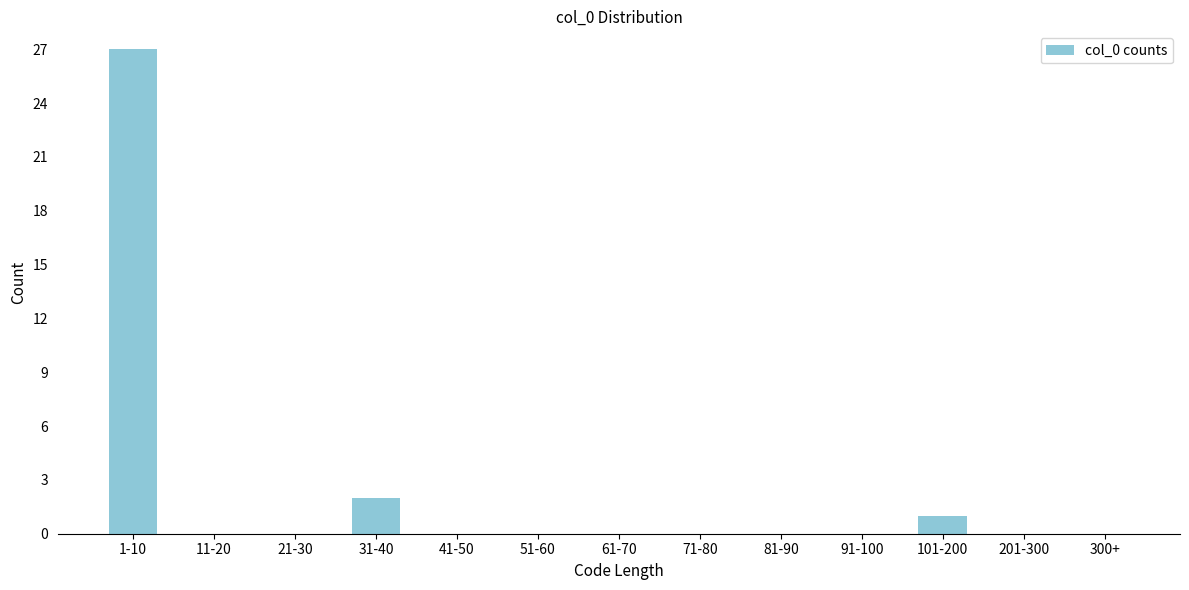

Reading right to left, extract all data points from this chart.

300+=0	201-300=0	101-200=1	91-100=0	81-90=0	71-80=0	61-70=0	51-60=0	41-50=0	31-40=2	21-30=0	11-20=0	1-10=27